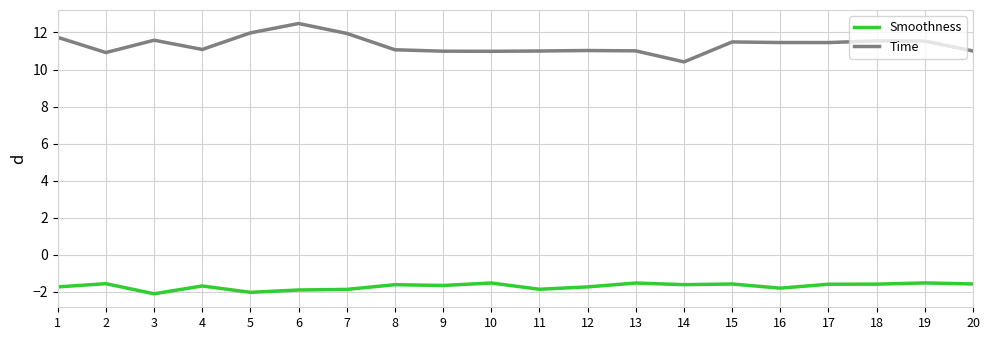

At which category is the sum across all series the highest?

6